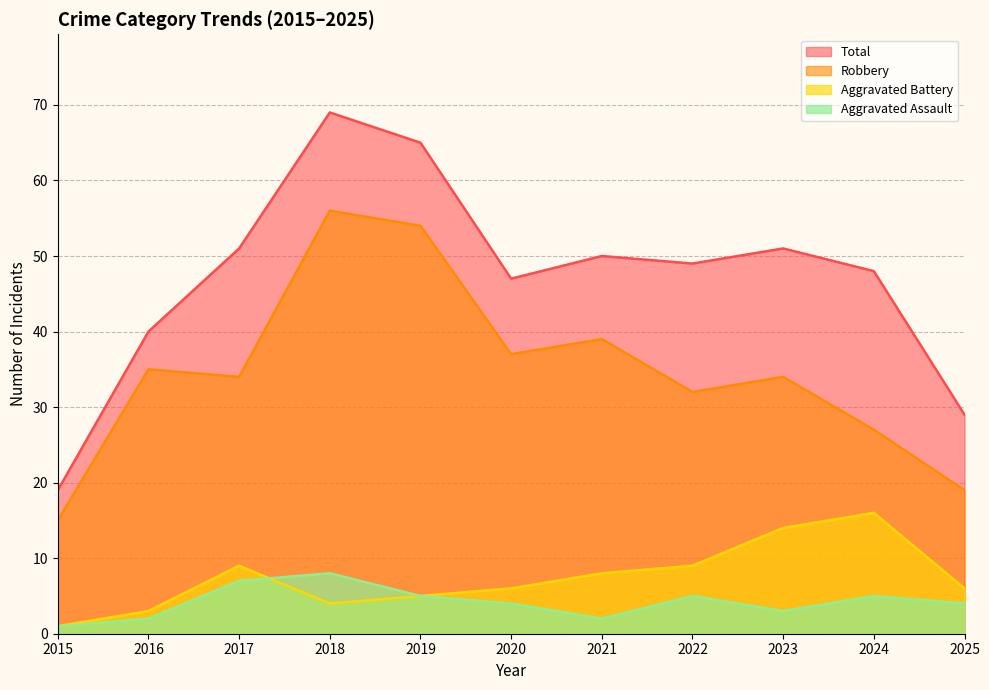

True or false: Aggravated Battery and Total cross at least once.

False